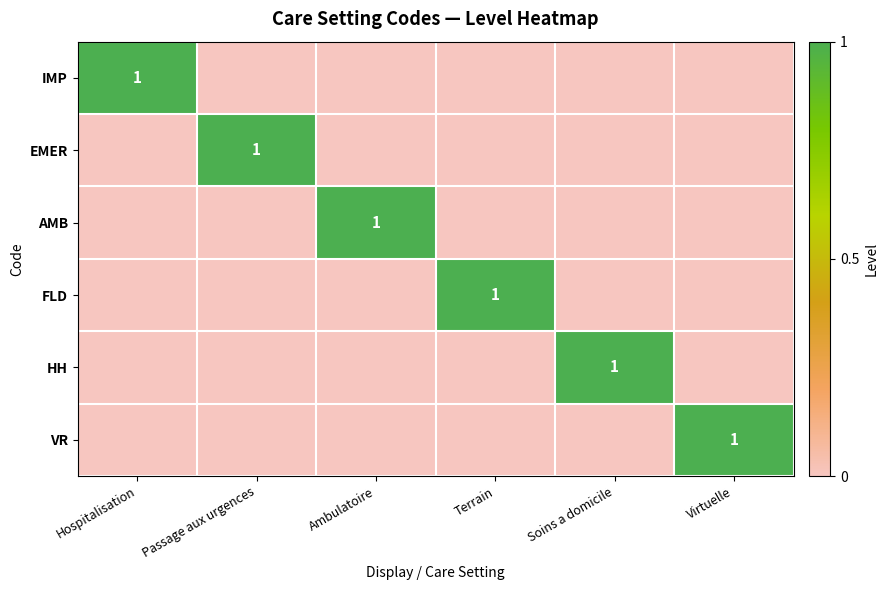

What is the greatest value displayed?

1